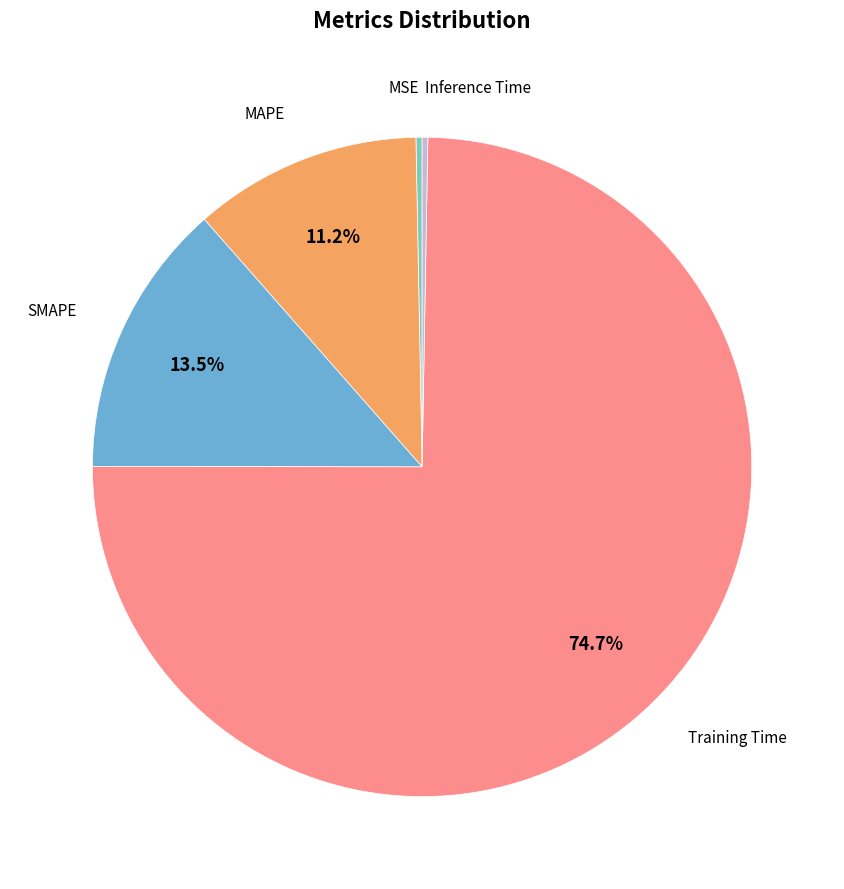

Is there any slice that represents more than half of the pie?

Yes